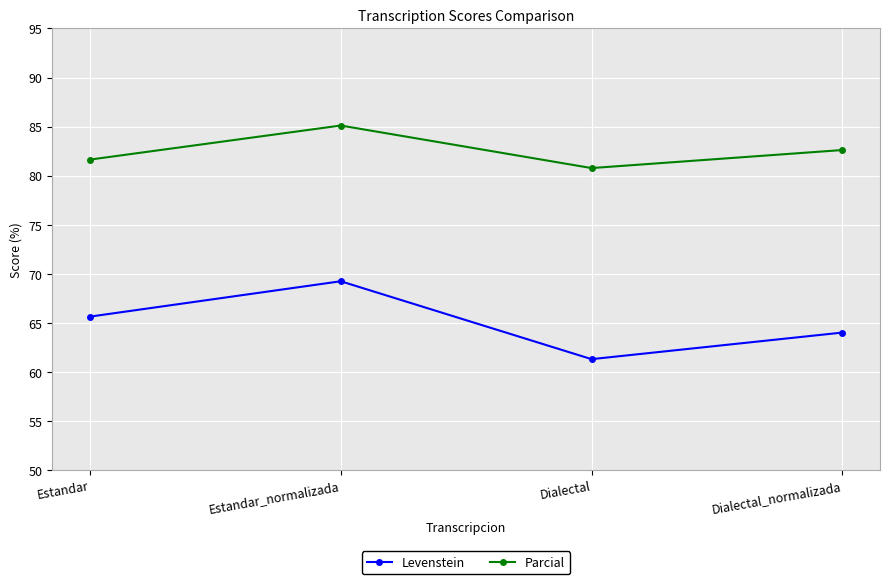

What is the label of the 3rd point from the right?

Estandar_normalizada